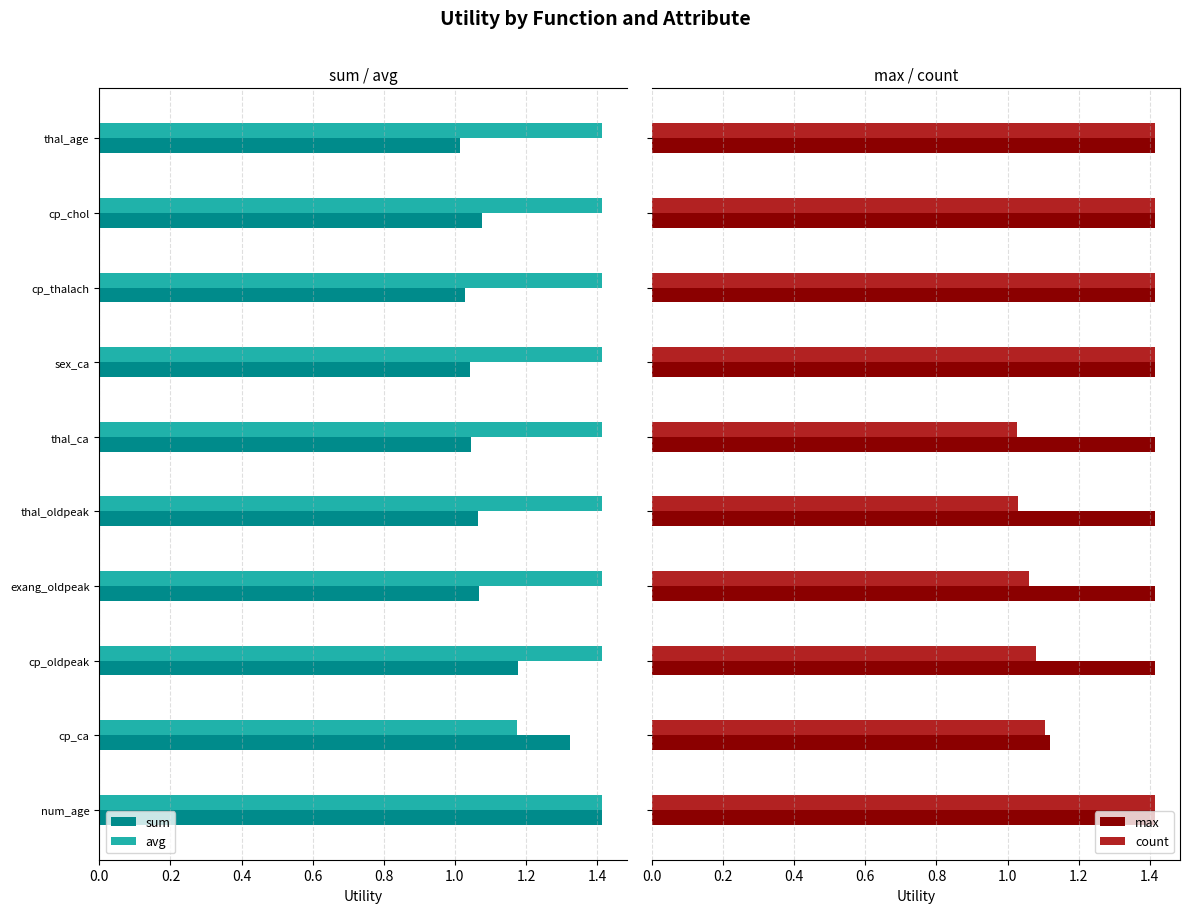

Count the max values in the range 1 to 2.

10